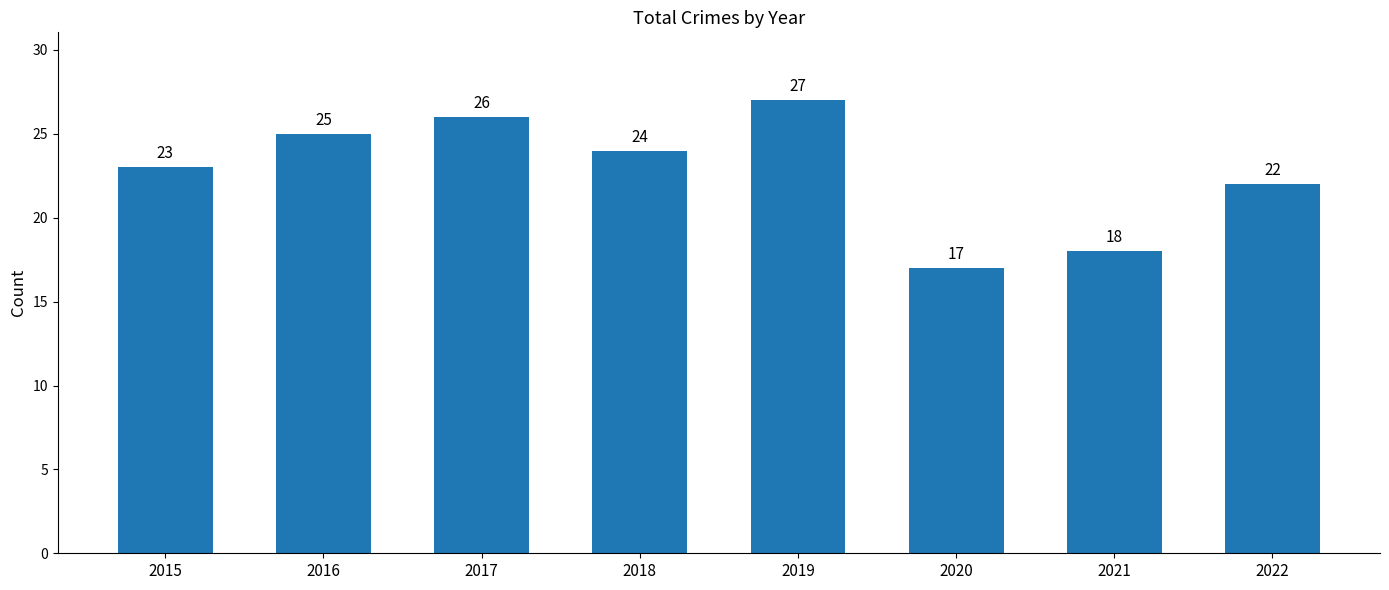

Is it true that the value at 2017 is 14?

False